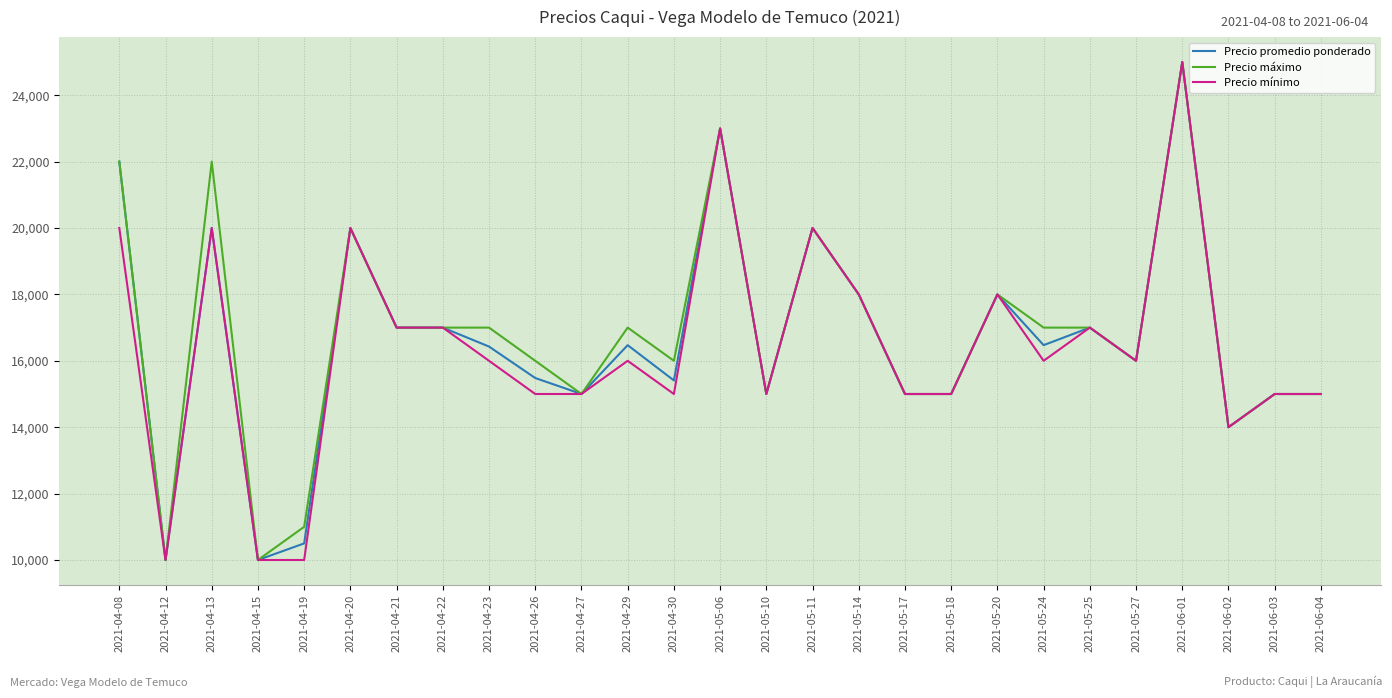

What is the difference between the Precio promedio ponderado values at 2021-04-12 and 2021-05-24?

6471